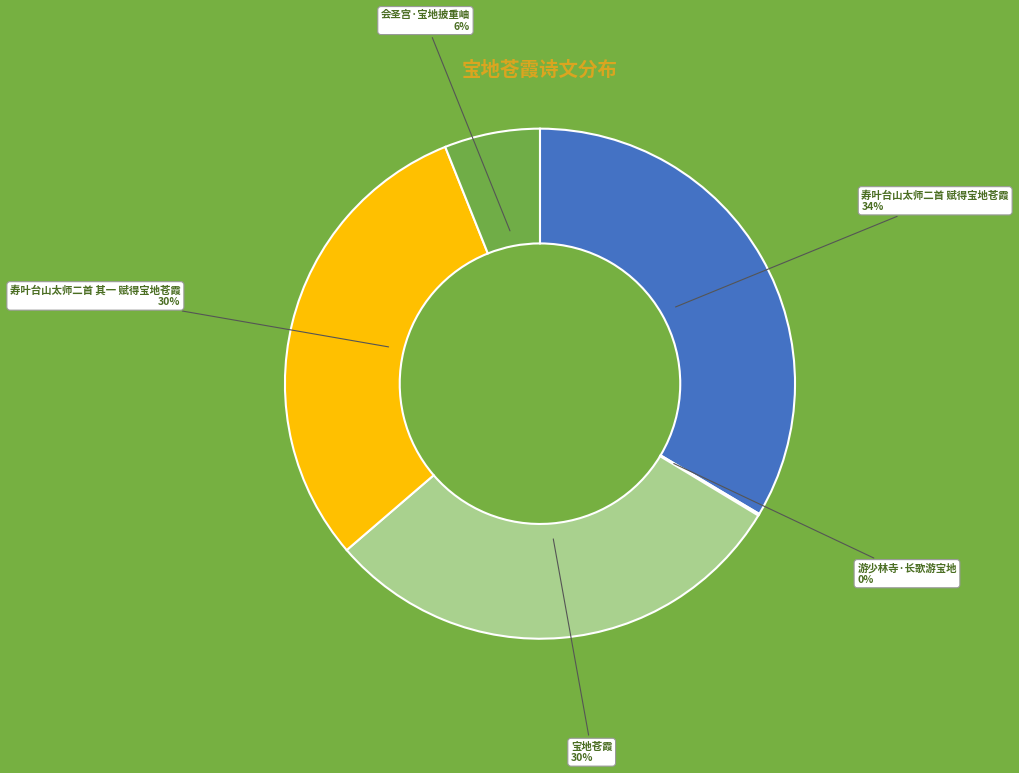

To the nearest percent, what is the average slice percentage?

20%